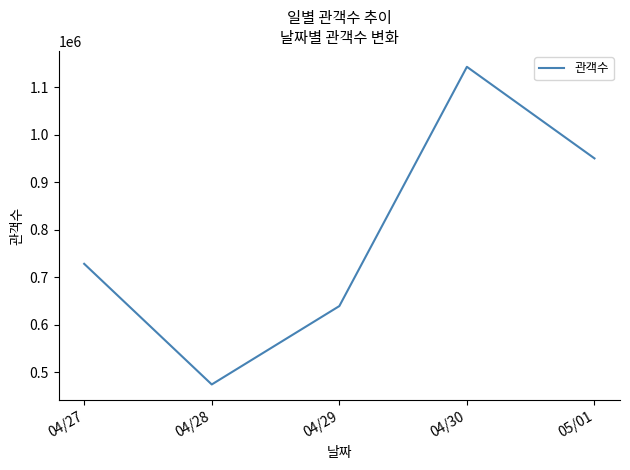

Reading left to right, extract all data points from this chart.

727949	474023	638973	1142509	949797